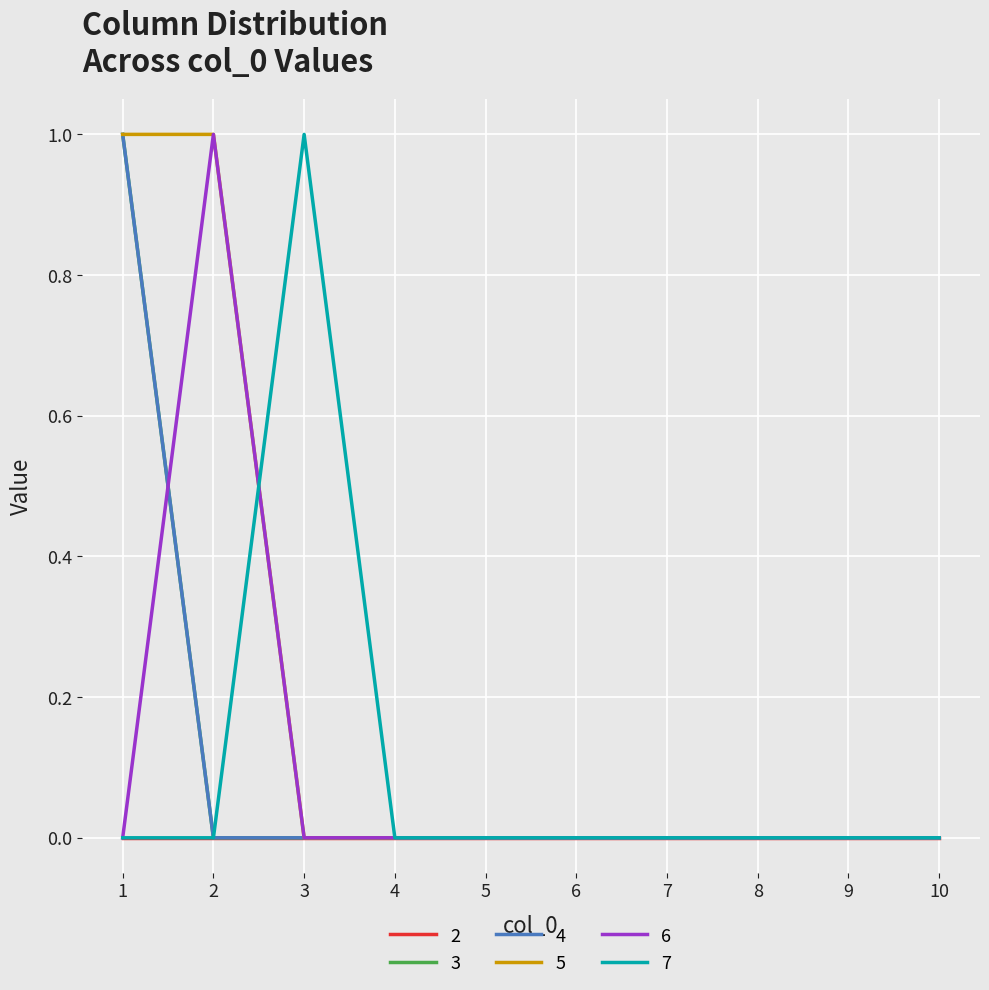

Which category has the lowest value in the 7 series?

1